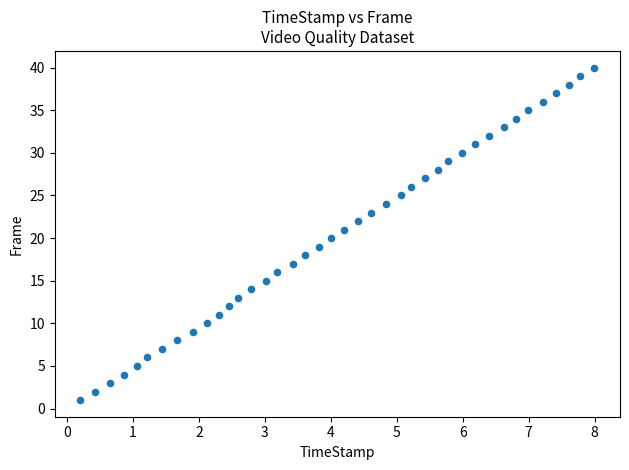

What is the range of Y values (max minus min)?

39